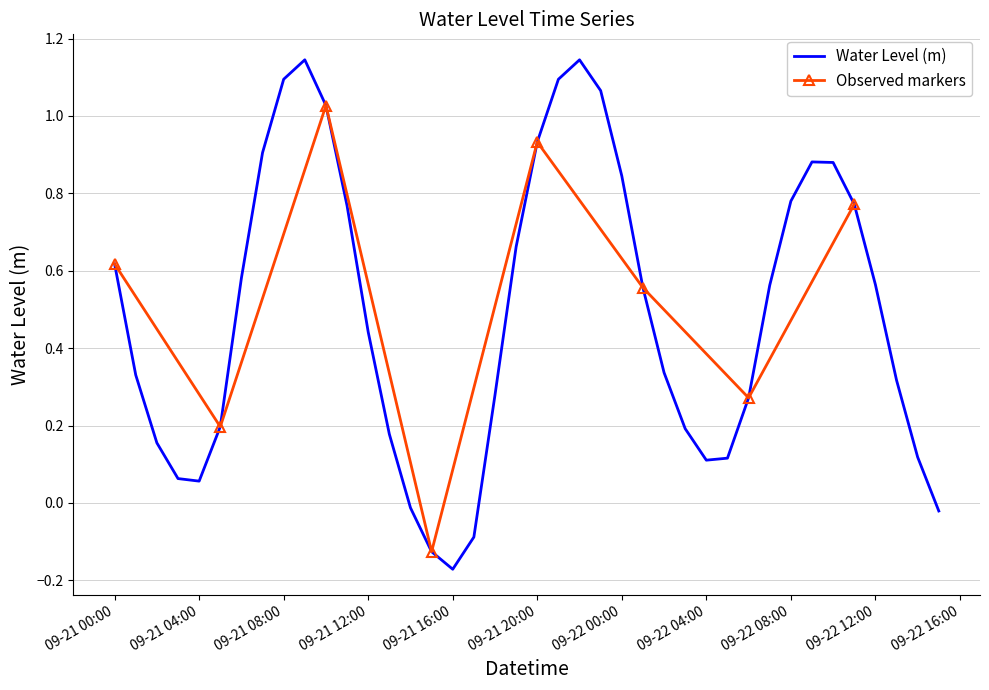

True or false: Water Level (m) has a value of 0.2 at 09-22 04:00.

False